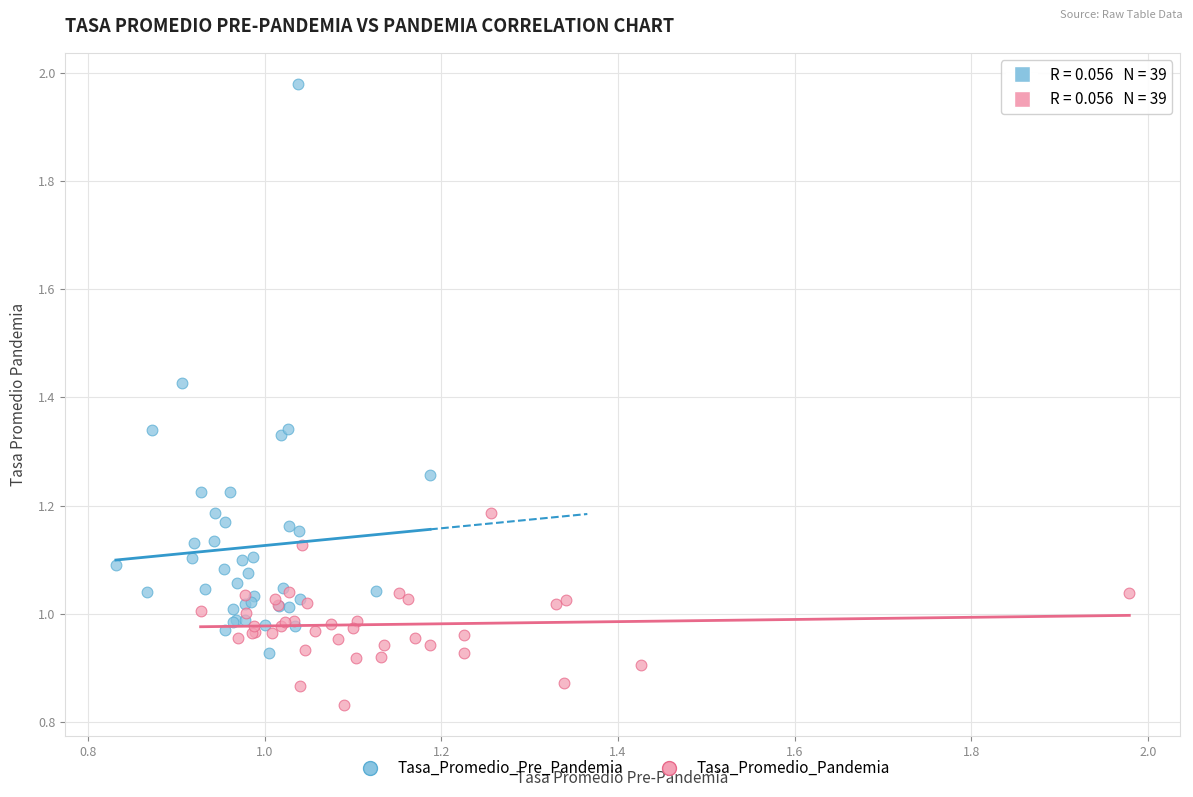

Which series reaches the minimum Y coordinate?

Tasa_Promedio_Pandemia